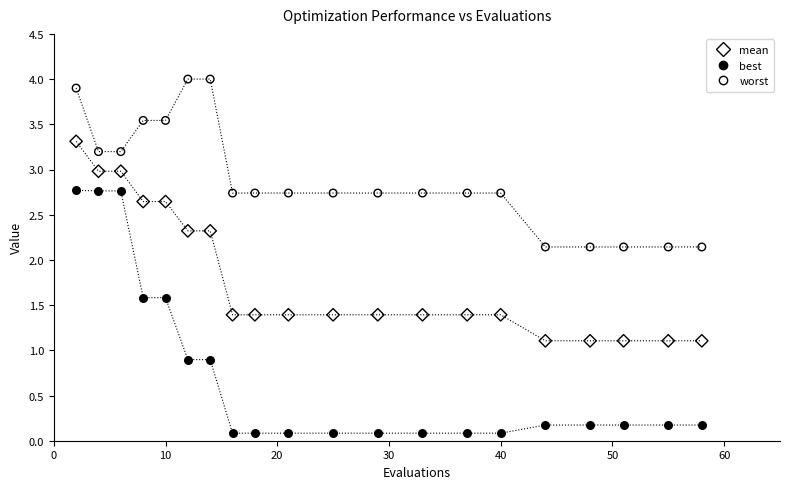

Which series contains the highest Y value?

worst